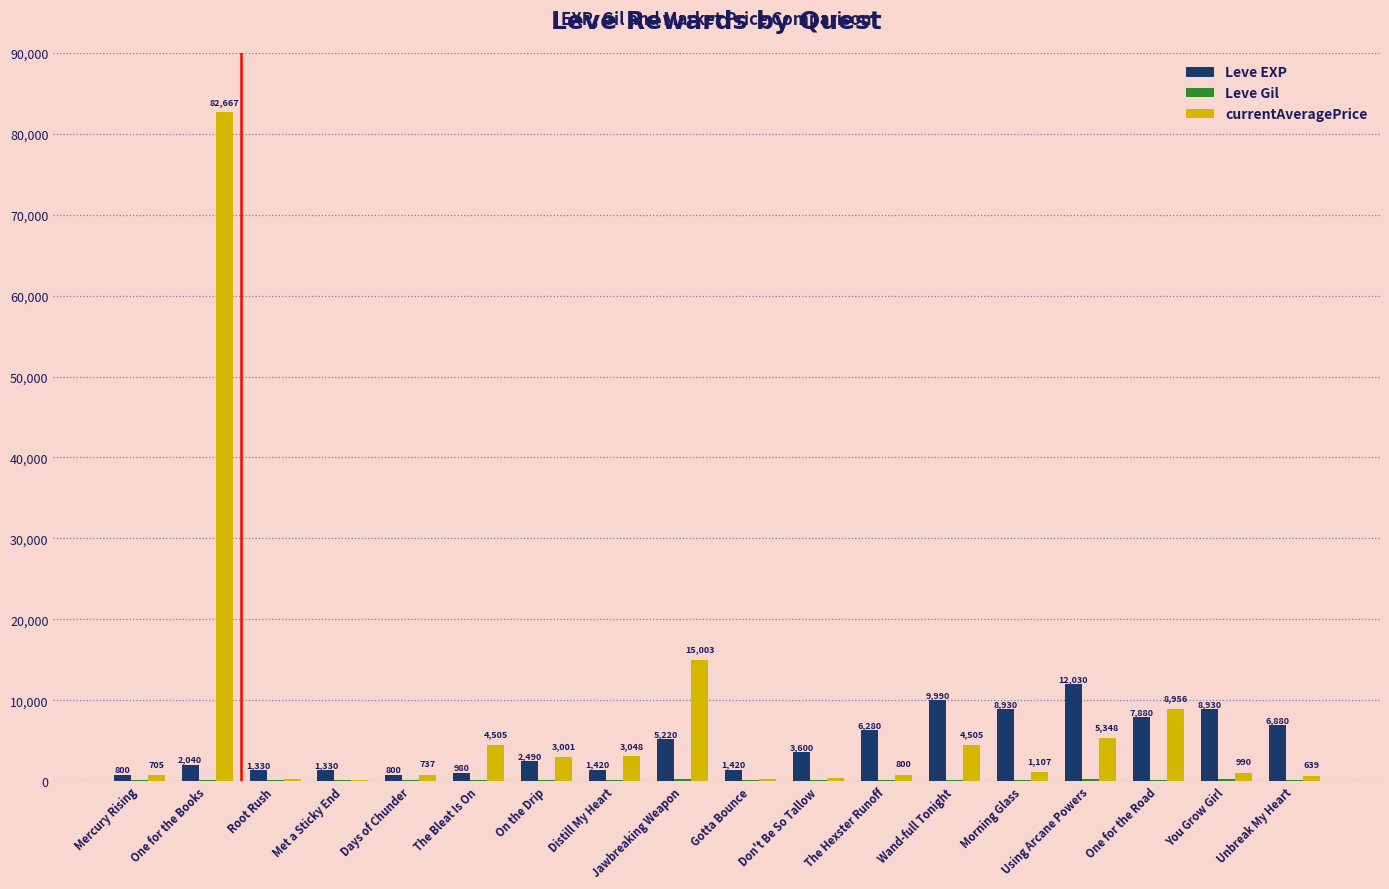

What is the maximum value shown in the chart?

82667